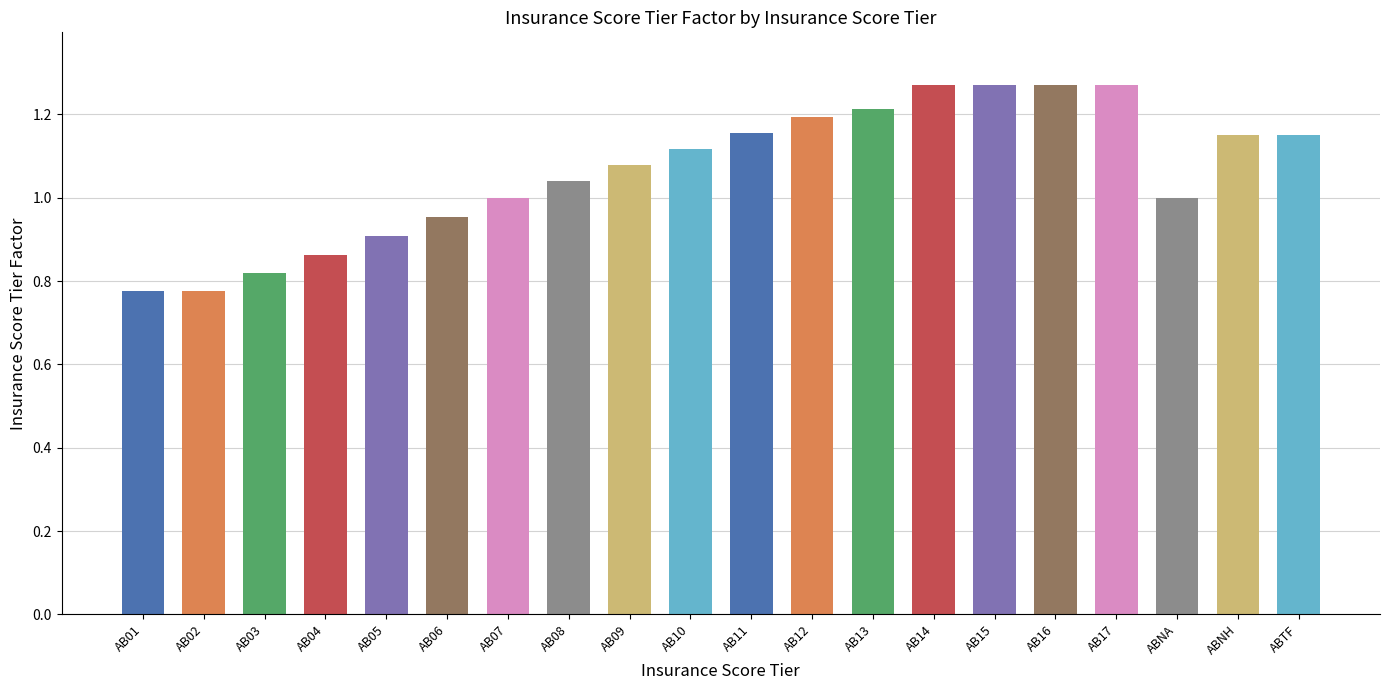

True or false: the data shows 1.8 at AB14.

False